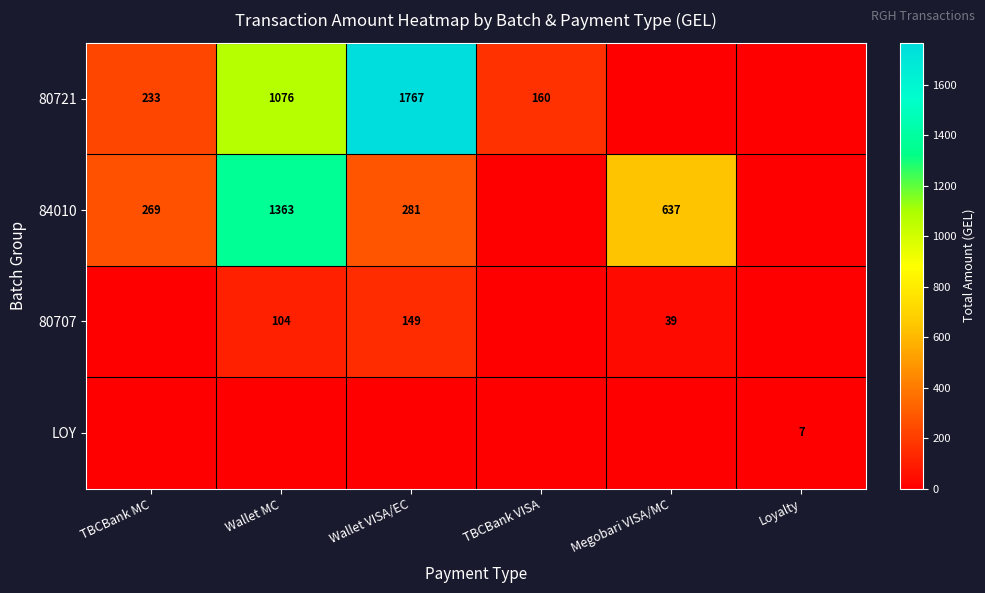

The 80707 series shows 156 at Wallet MC. True or false?

False